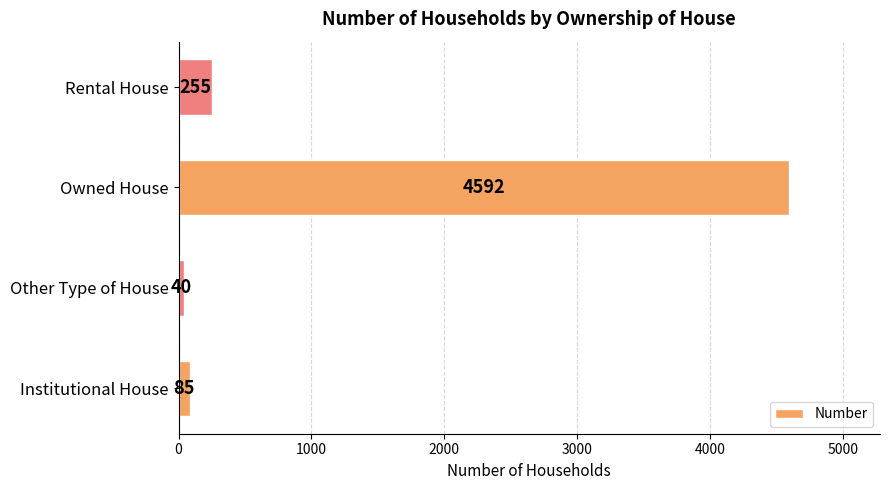

True or false: the data shows 40 at Other Type of House.

True